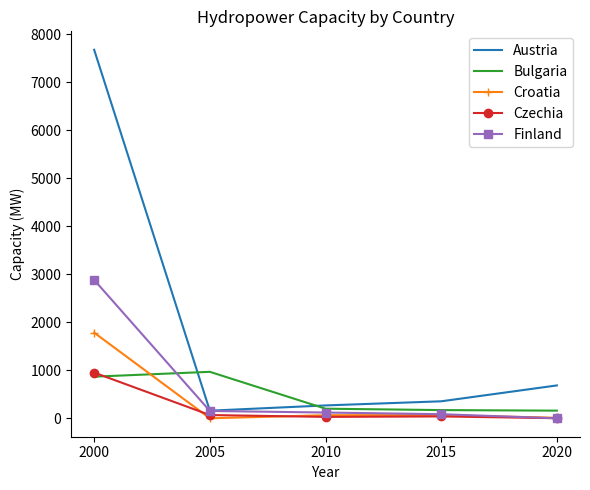

Between 2000 and 2010, which series saw the biggest shift?

Austria